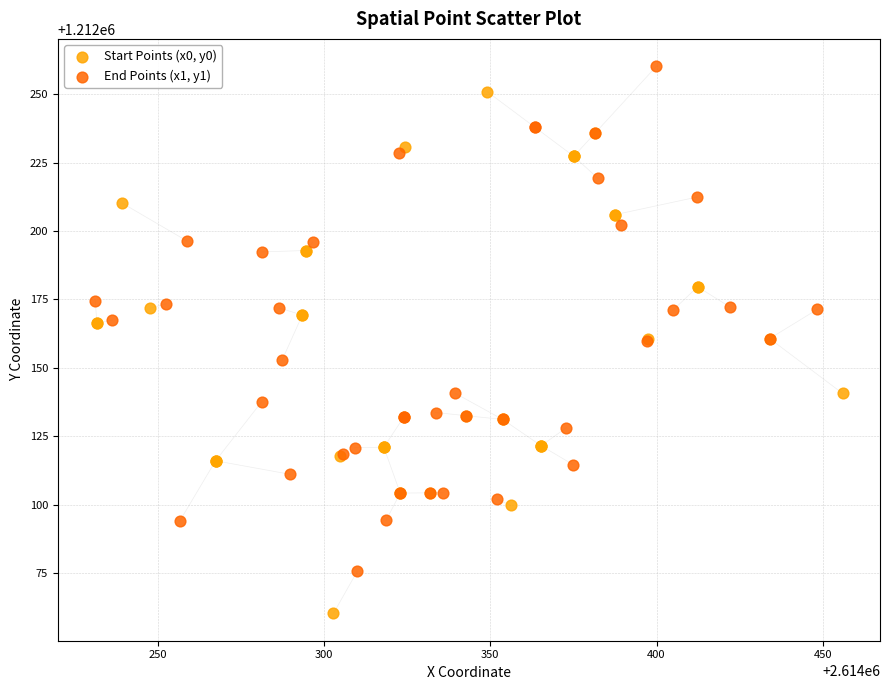

What are all the series names shown in the legend?

Start Points (x0, y0), End Points (x1, y1)